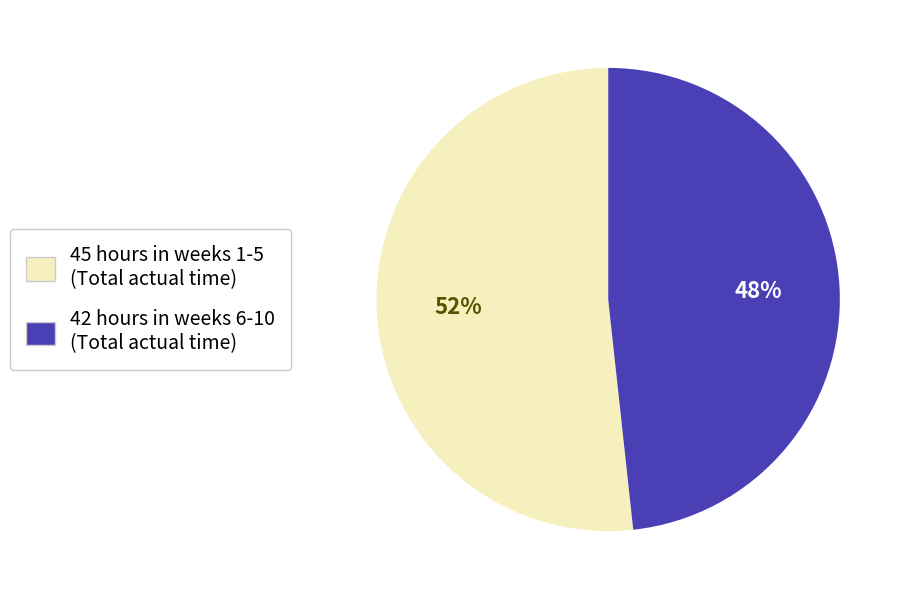

Is there a majority slice in this chart?

Yes